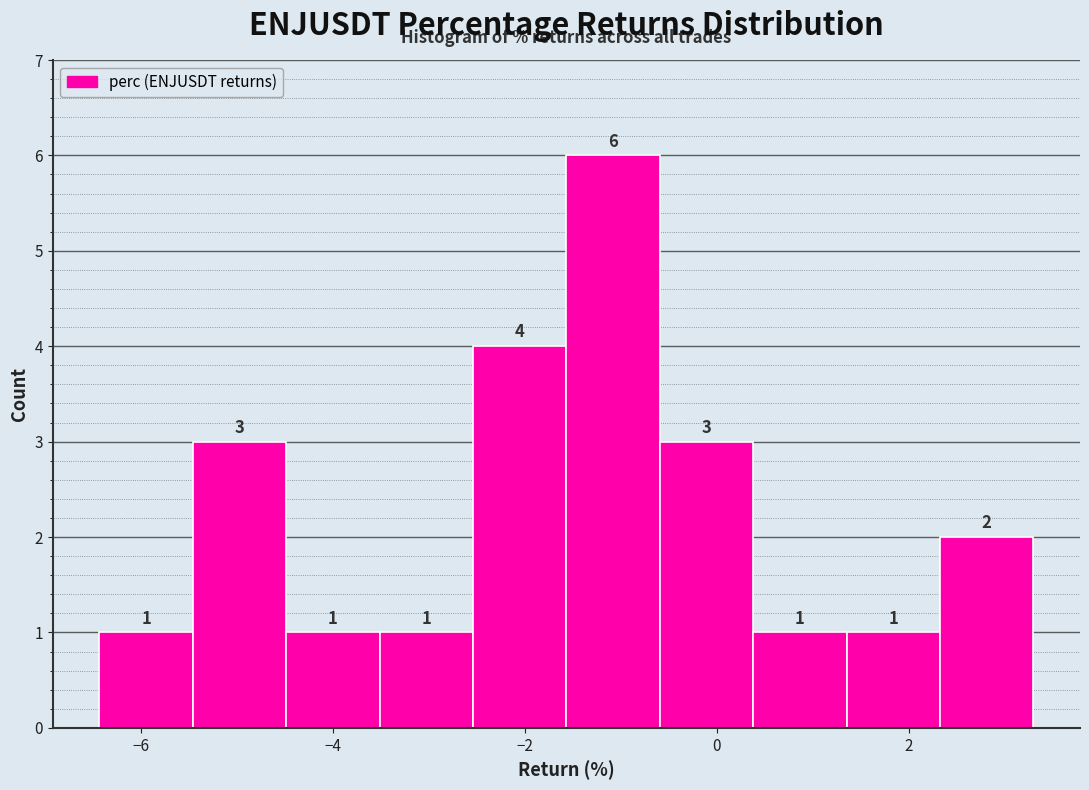

Over which range of the x-axis is the bar tallest?

-1.6 to -0.6